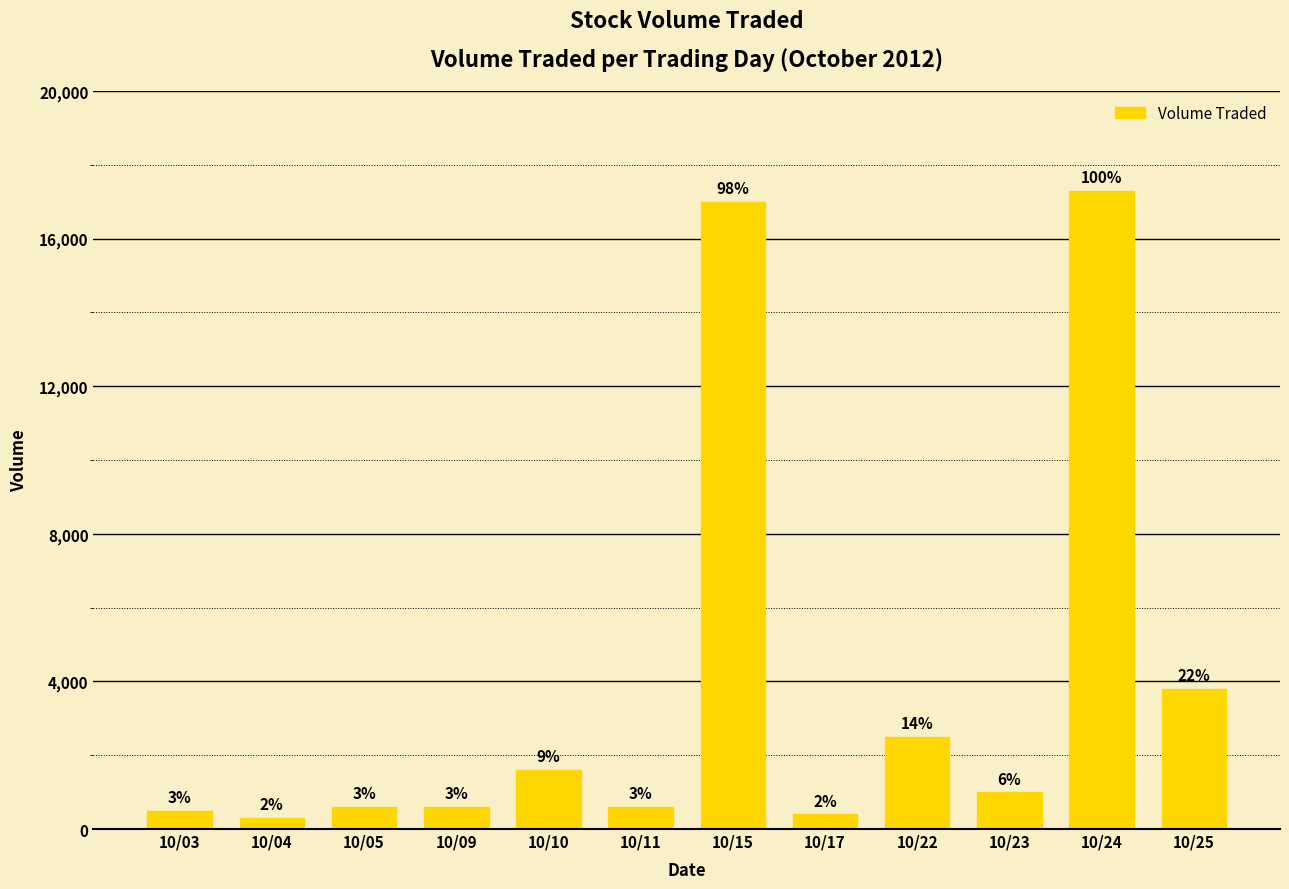

Reading right to left, extract all data points from this chart.

10/25=3800	10/24=17300	10/23=1000	10/22=2500	10/17=400	10/15=17000	10/11=600	10/10=1600	10/09=600	10/05=600	10/04=300	10/03=500